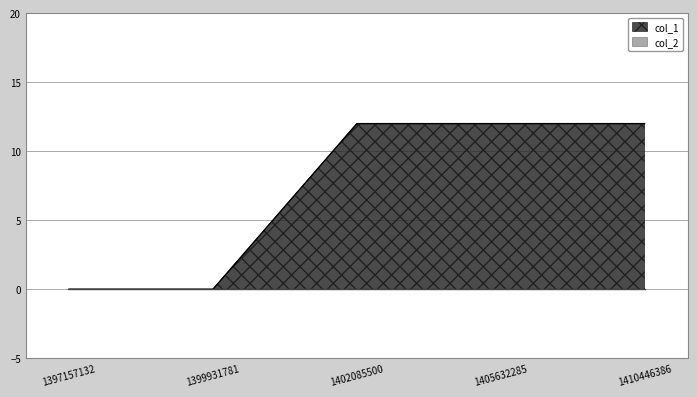

Does the chart display data point markers on the line(s)?

No